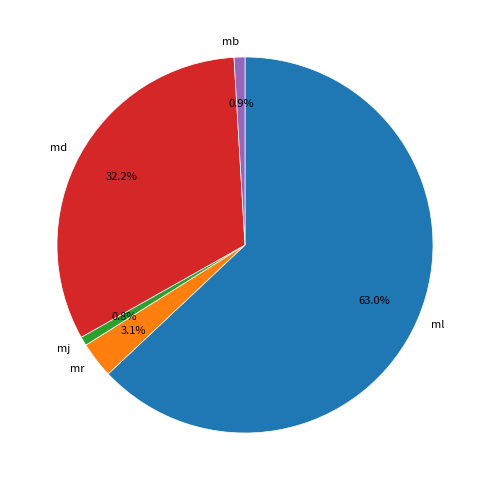

Does any single category account for the majority?

Yes